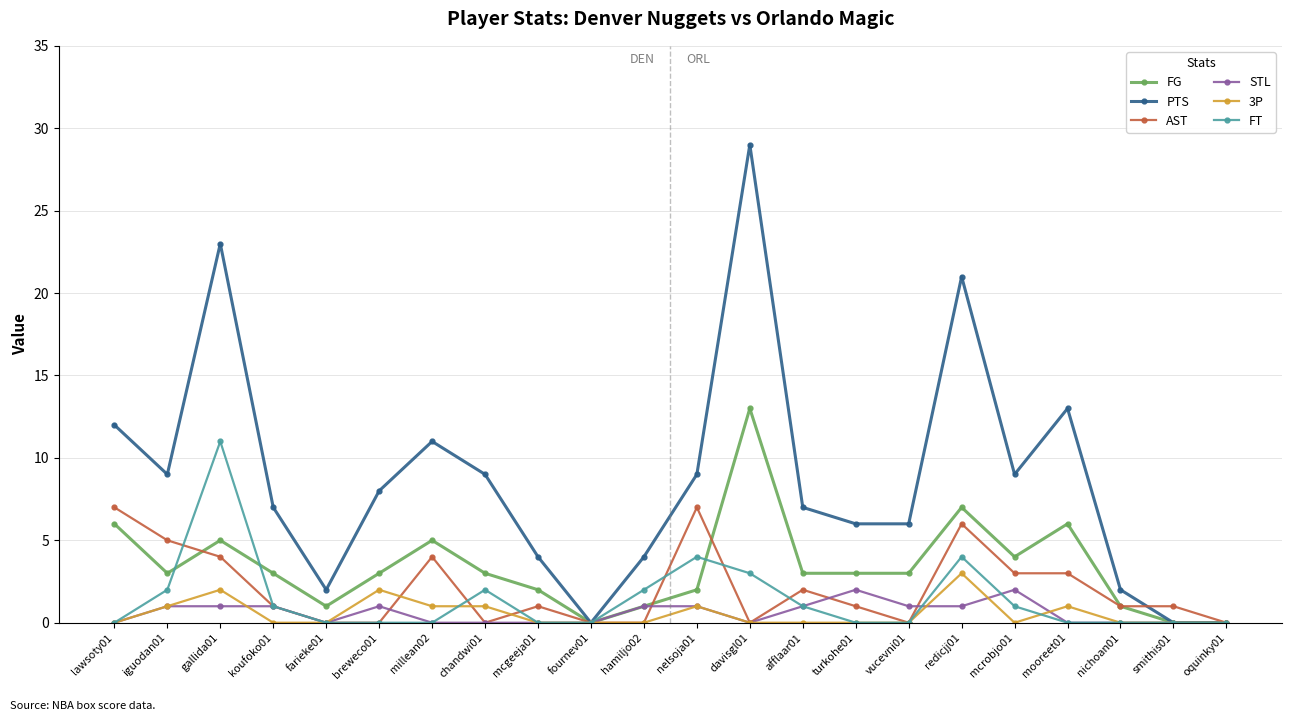

How many values in the STL series are below 1?

11